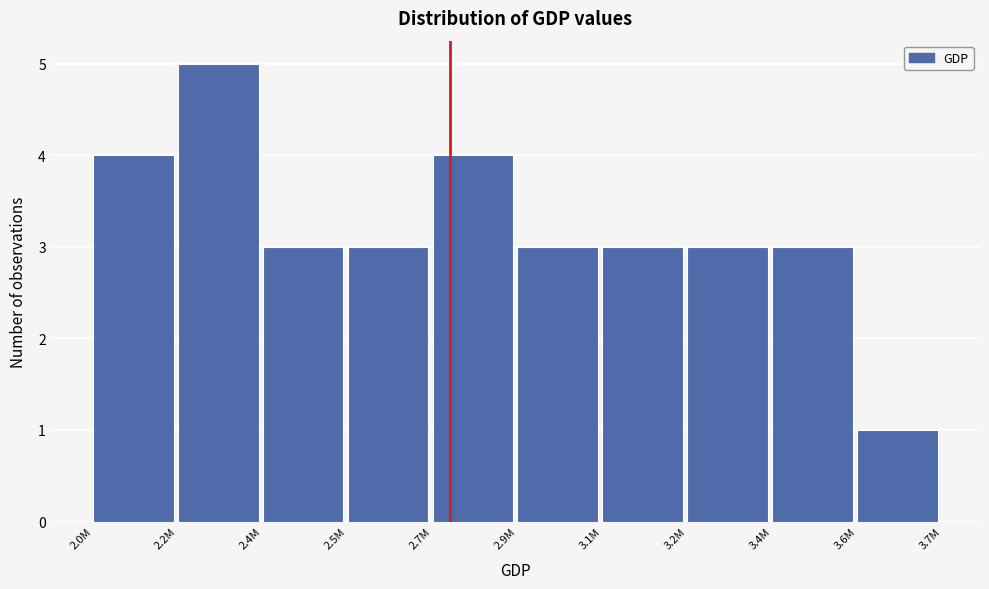

Reading left to right, transcribe all the data shown in this chart.

4	5	3	3	4	3	3	3	3	1